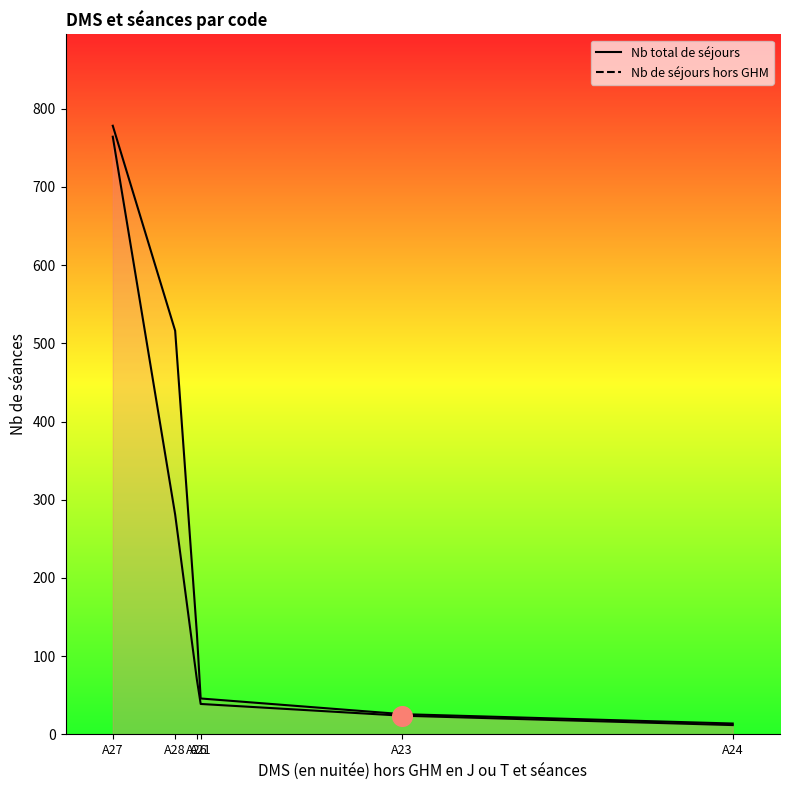

At which category is the sum across all series the highest?

A27